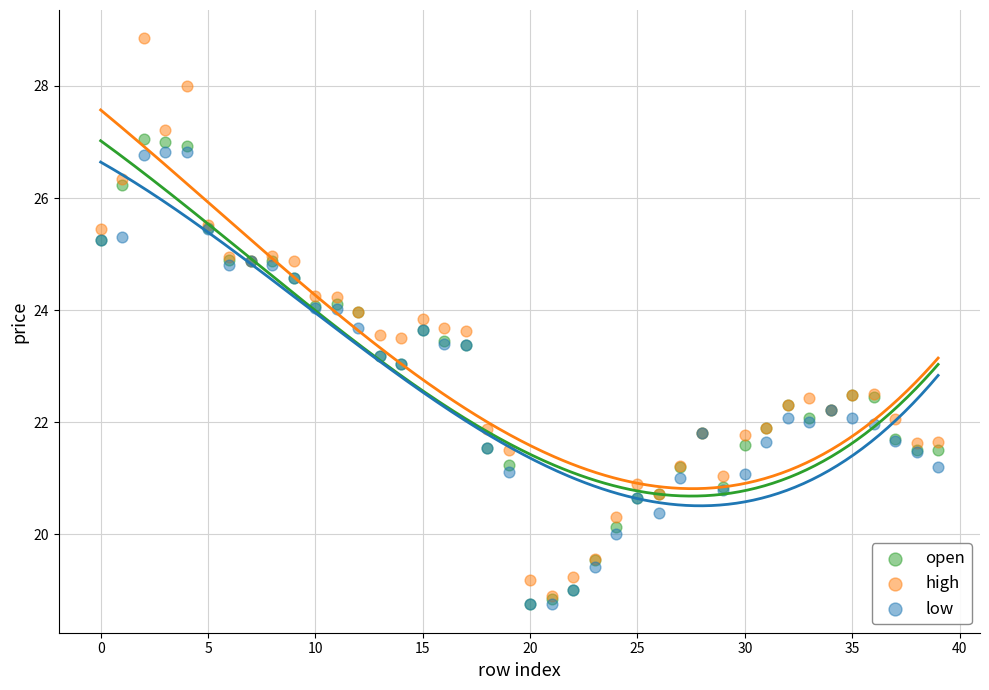

What are all the series names shown in the legend?

open, high, low